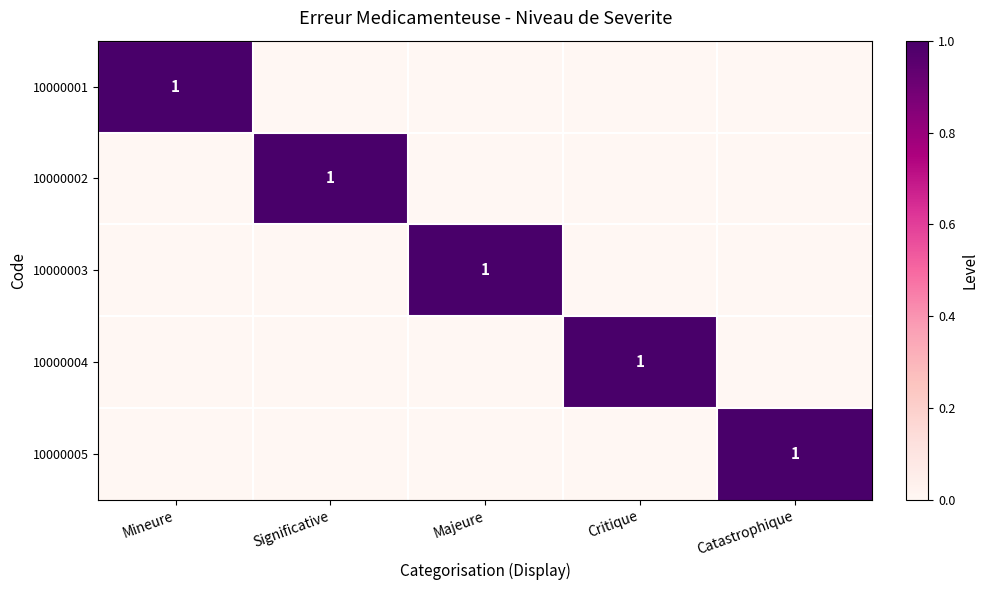

How many series are shown in this chart?

5